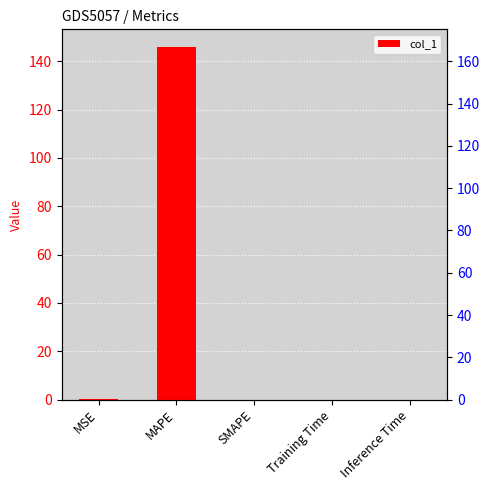

Which category has the highest value across all series?

MAPE